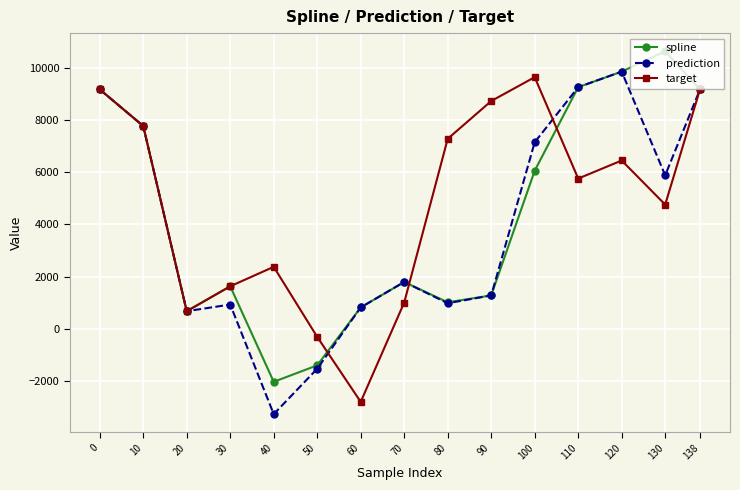

What are all the series names shown in the legend?

spline, prediction, target